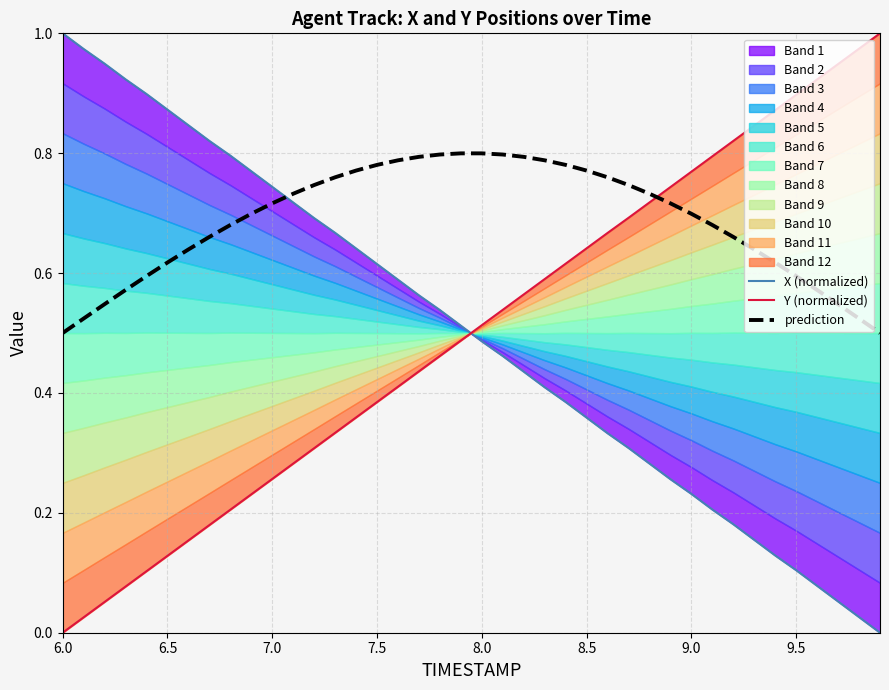

At which label is Y (normalized) closest to 0?

6.0